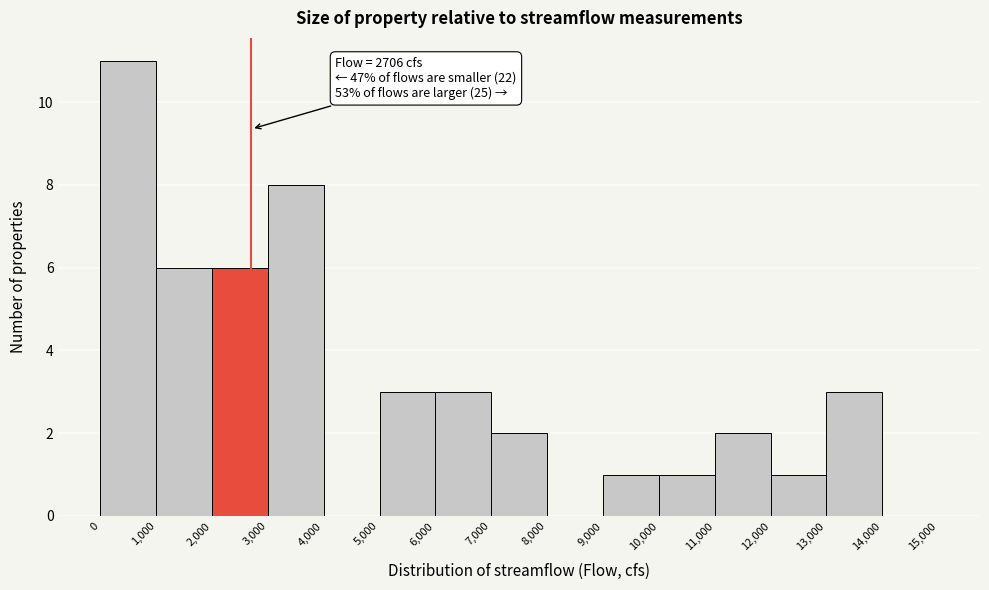

Over which range of the x-axis is the bar tallest?

0 to 1,000